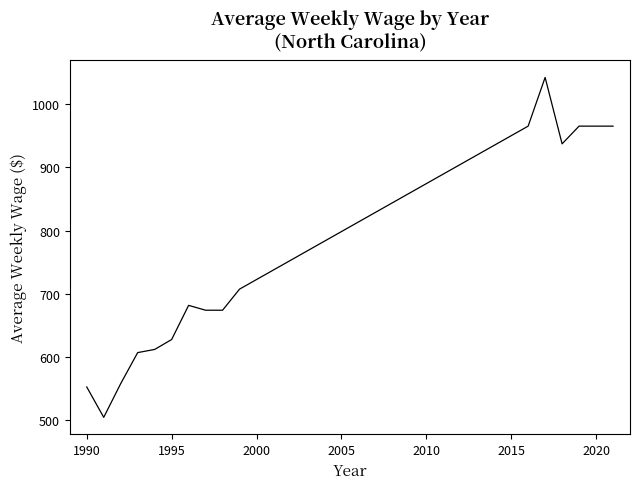

What is the difference between the maximum and minimum values?

537.3